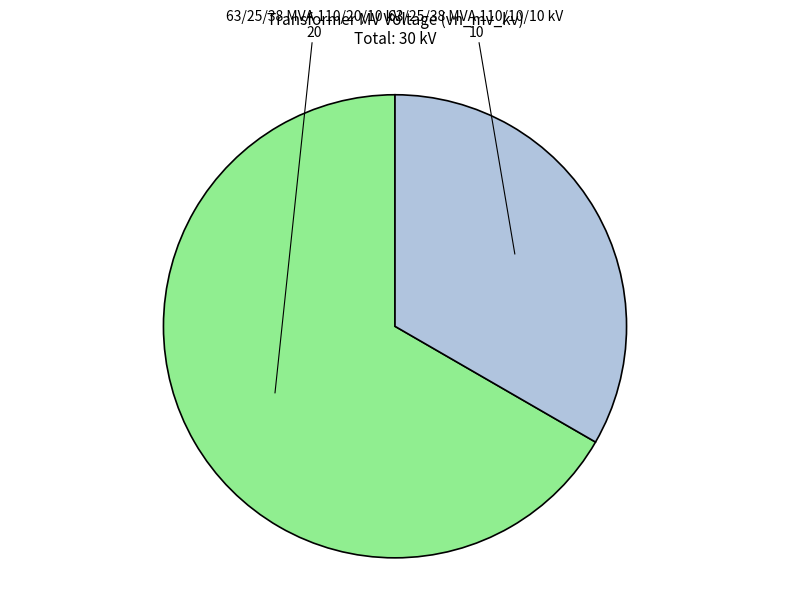

Which slice is the largest?

63/25/38 MVA 110/20/10 kV